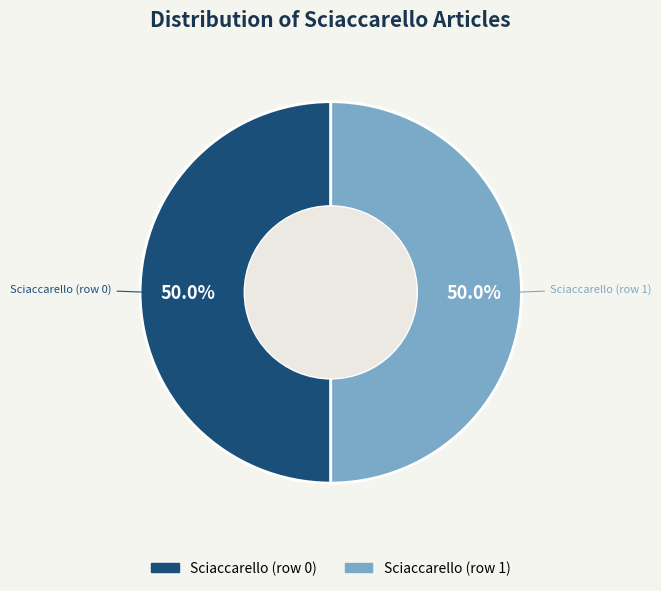

To the nearest percent, what is the difference between the largest and smallest slice percentages?

0%